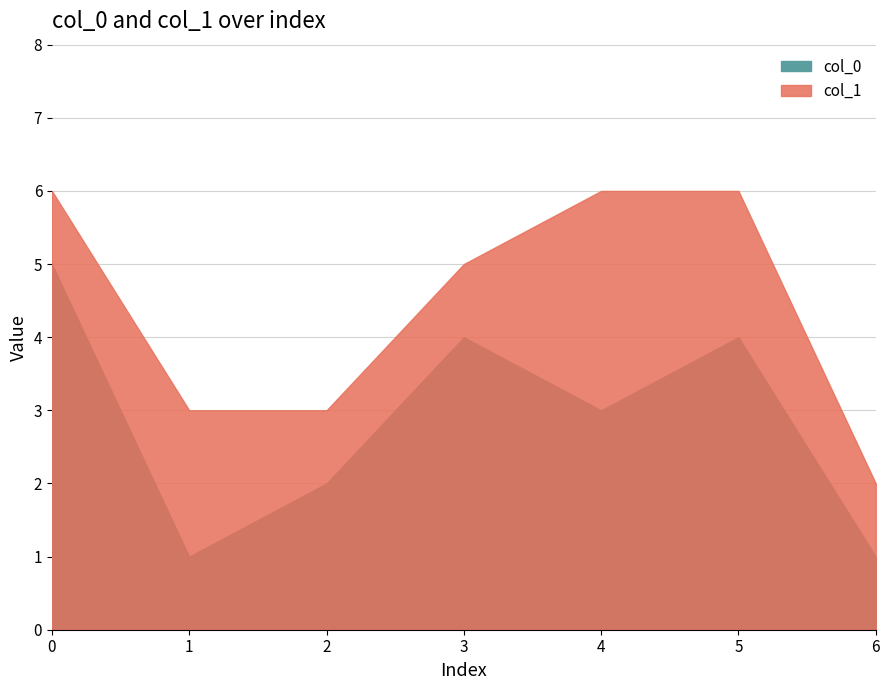

What is the sum of all col_0 values?

20